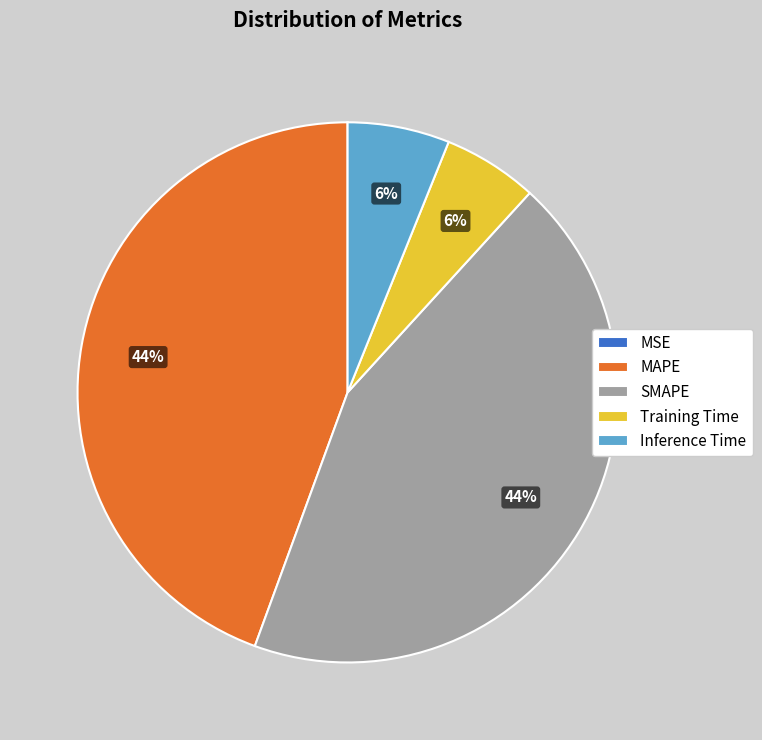

Does Training Time account for over 50% of the chart?

No